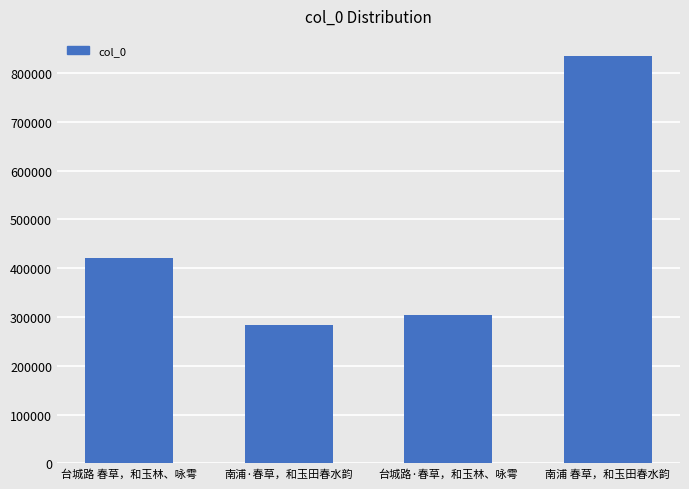

What is the difference between the values at 台城路·春草，和玉林、咏雩 and 南浦·春草，和玉田春水韵?

20135